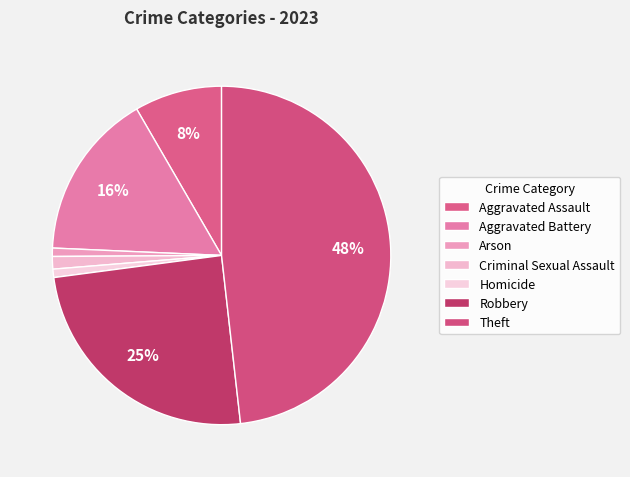

Between Theft and Criminal Sexual Assault, which is larger?

Theft